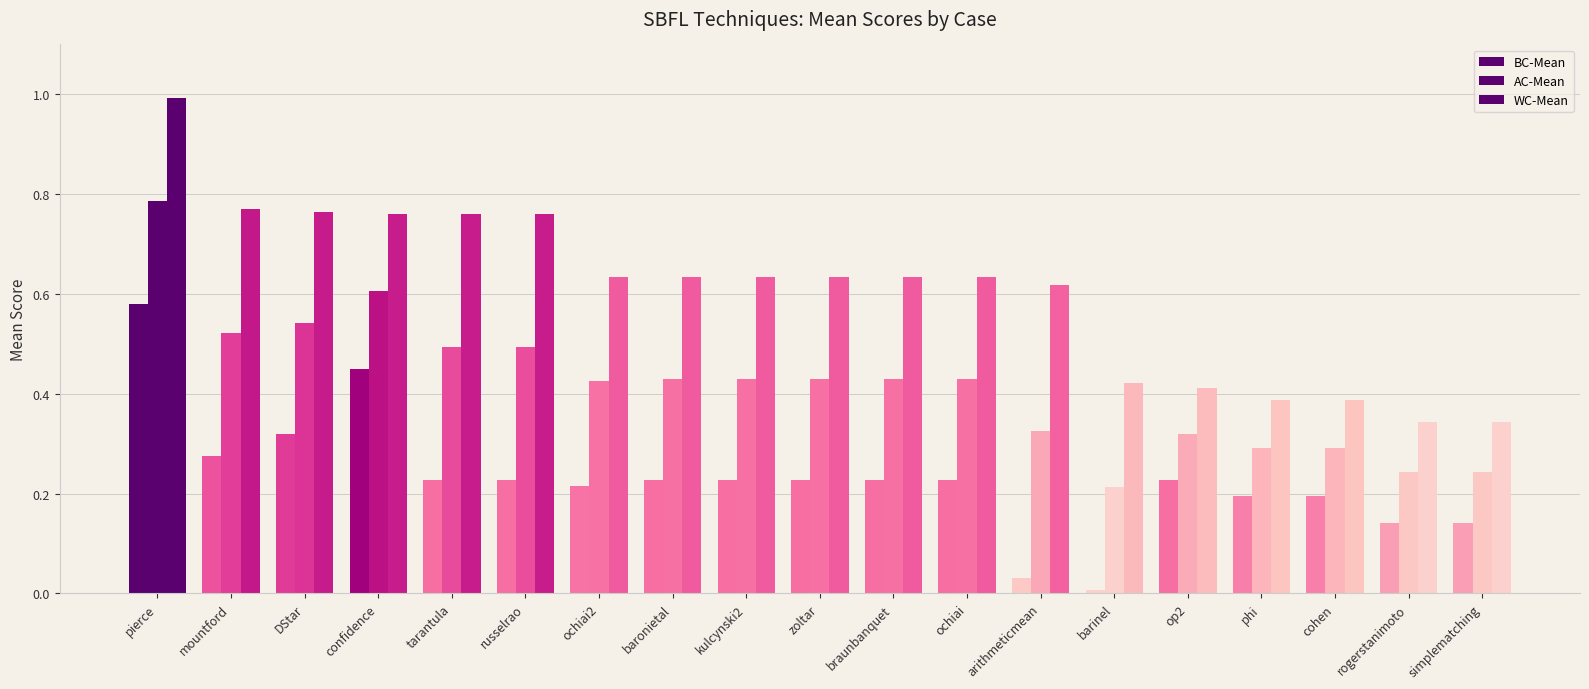

What is the difference between the second highest and second lowest values in the AC-Mean series?

0.4